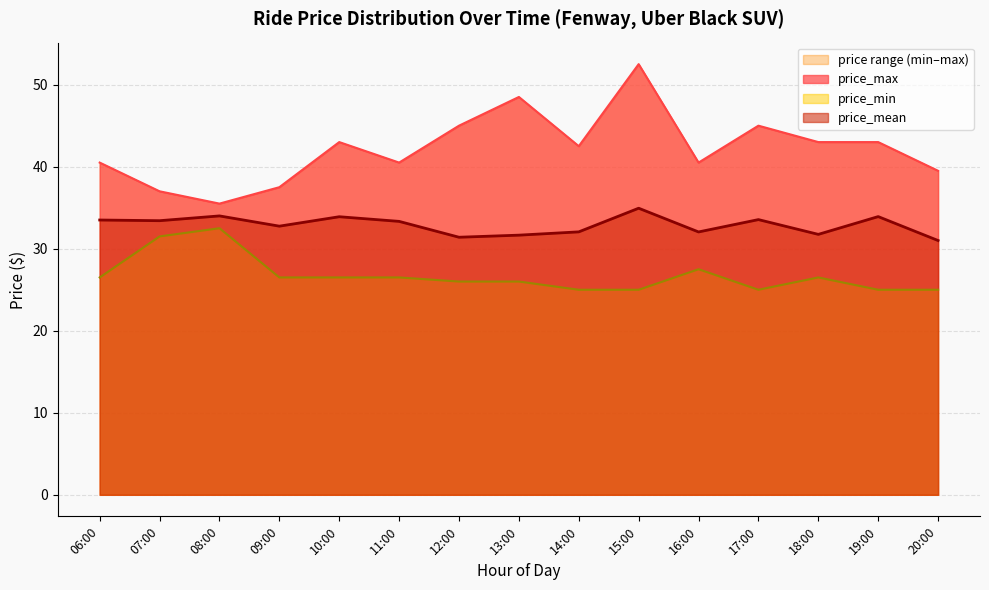

True or false: price_min and price_mean cross at least once.

False